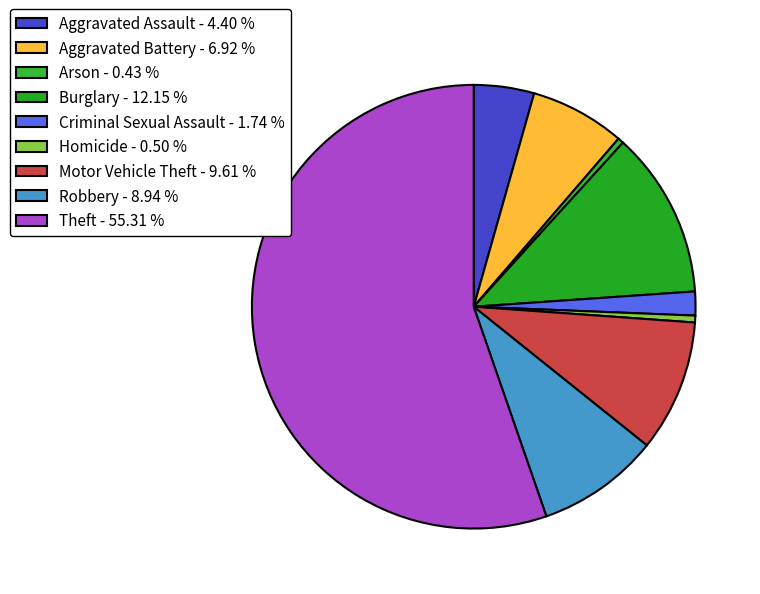

What is the change in value from Homicide to Theft?

+45145